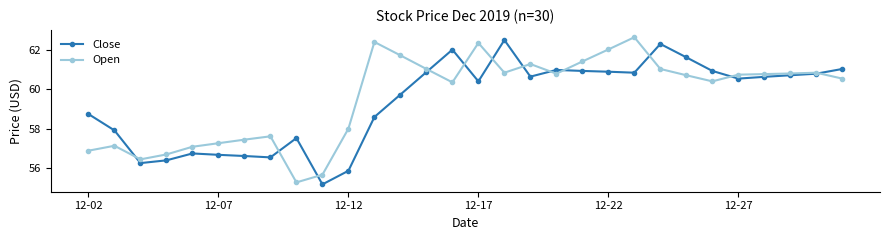

What is the minimum value shown in the chart?

55.2